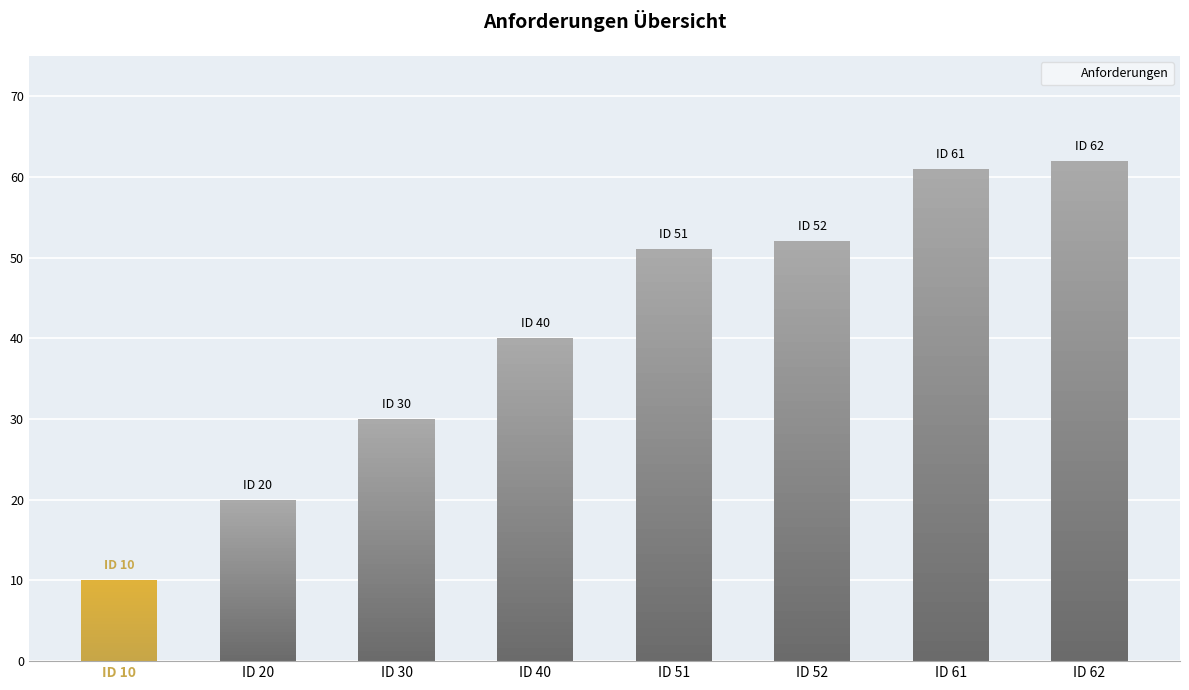

Does the chart contain any negative values?

No